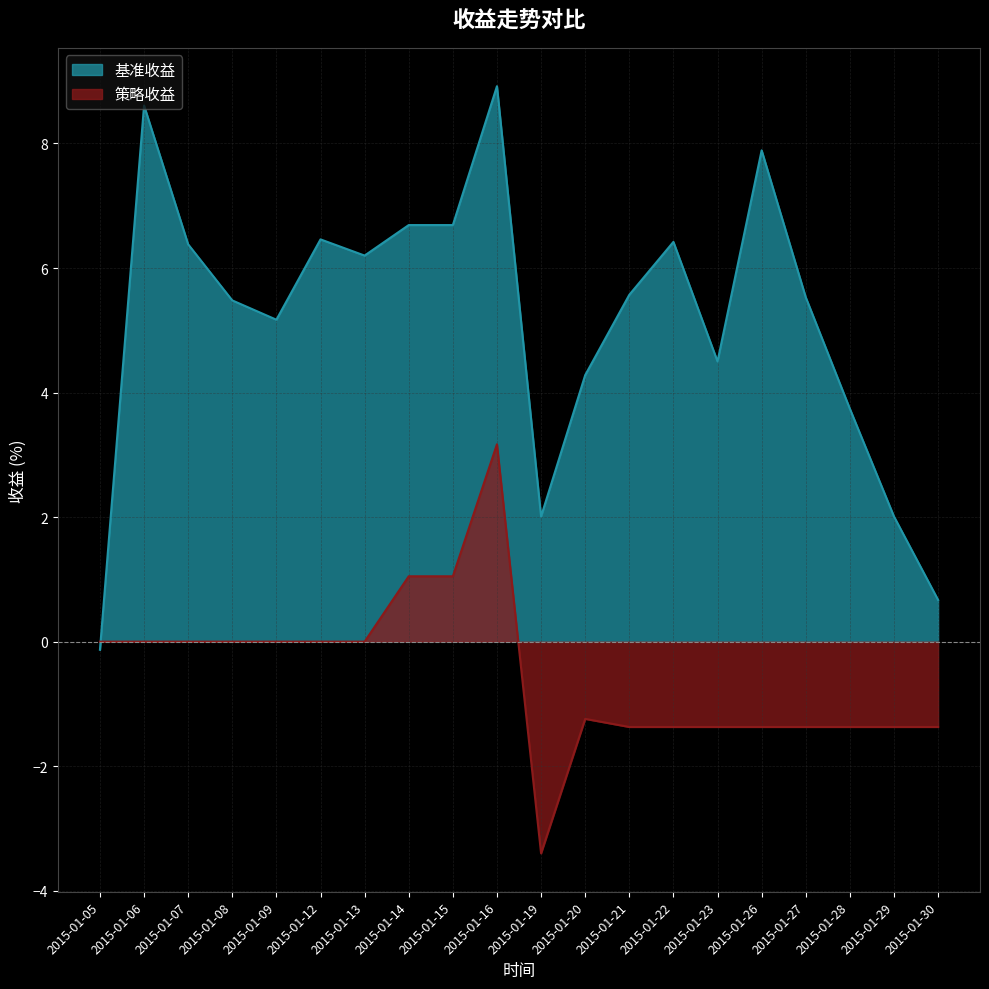

What is the maximum value shown in the chart?

8.9